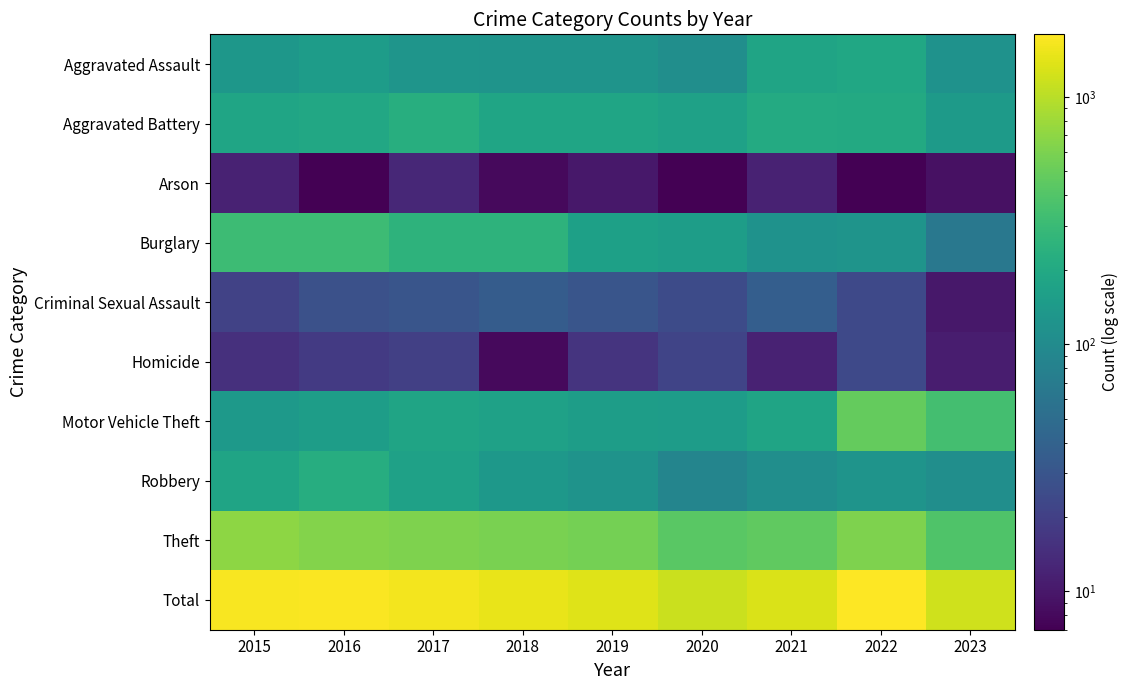

Which series has the widest spread of values?

Total